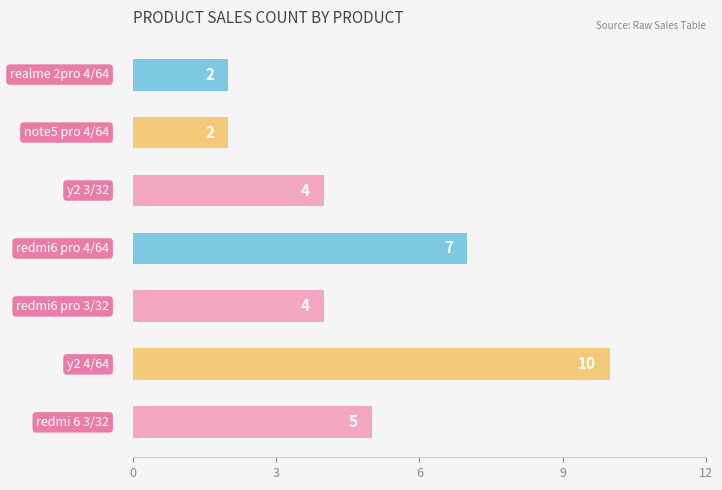

What is the greatest value displayed?

10